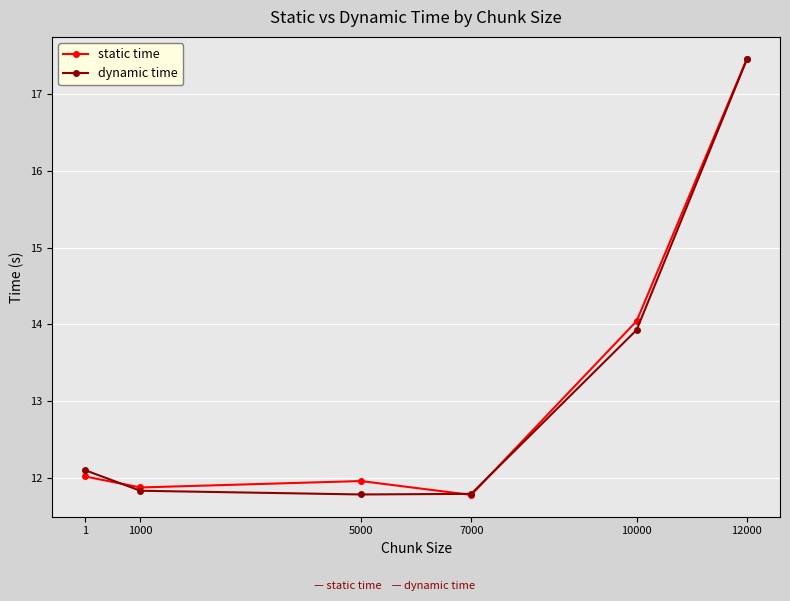

Where is dynamic time nearest to the value 14?

10000